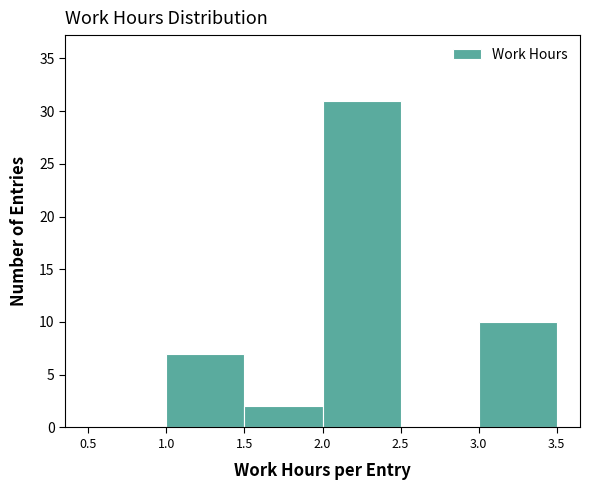

Over which range of the x-axis is the bar tallest?

2.0 to 2.5